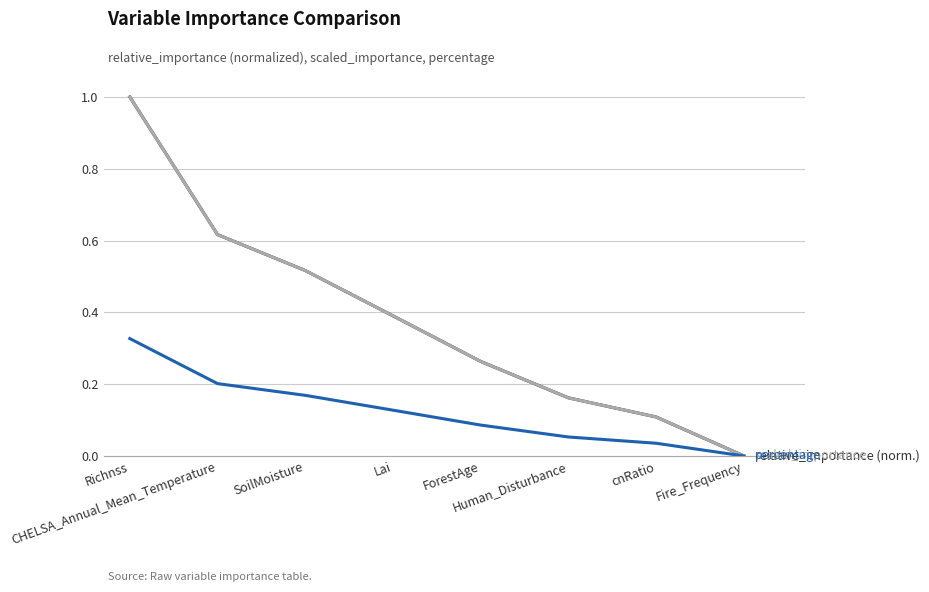

Reading right to left, transcribe all the data shown in this chart.

relative_importance: 0.0	0.1	0.2	0.3	0.4	0.5	0.6	1.0
scaled_importance: 0.0	0.1	0.2	0.3	0.4	0.5	0.6	1.0
percentage: 0.0	0.0	0.1	0.1	0.1	0.2	0.2	0.3